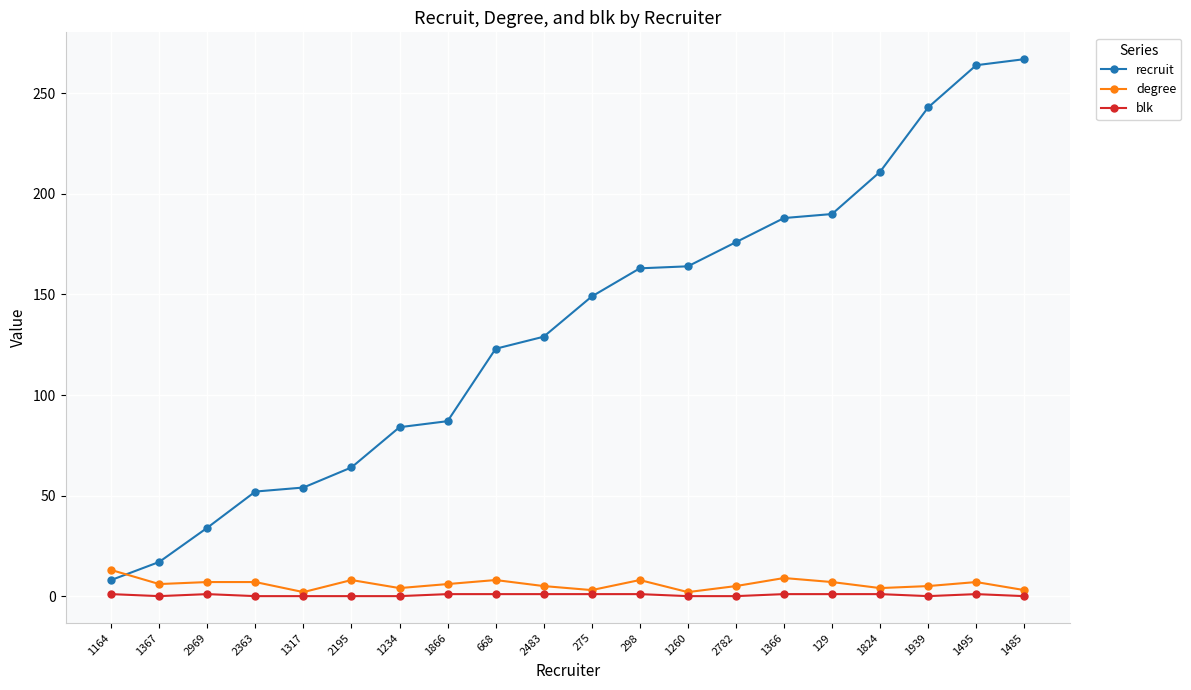

True or false: blk and recruit intersect in this chart.

False